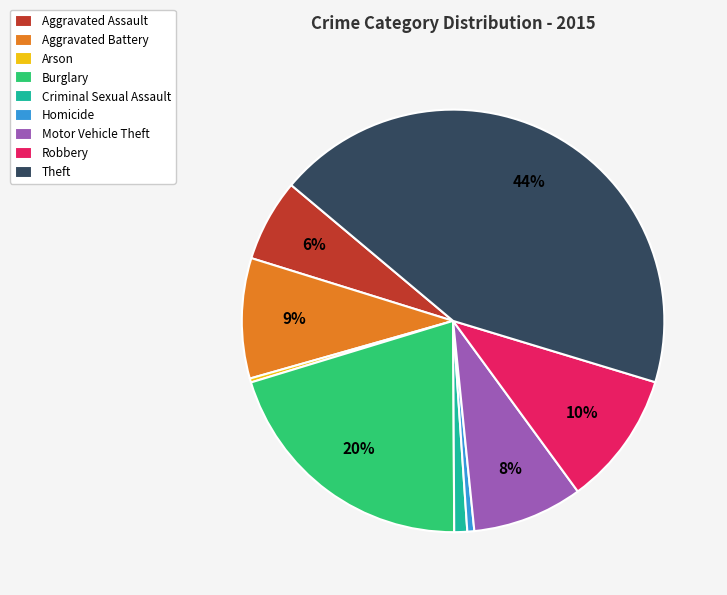

What is the largest slice in the pie chart?

Theft